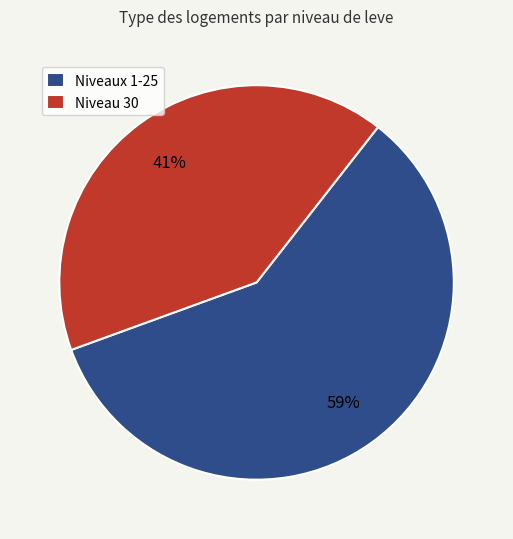

How many segments does this pie chart have?

2